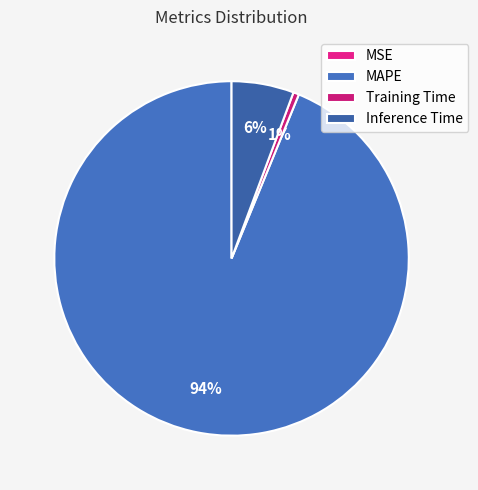

What portion of the pie excludes Inference Time?

94.3%